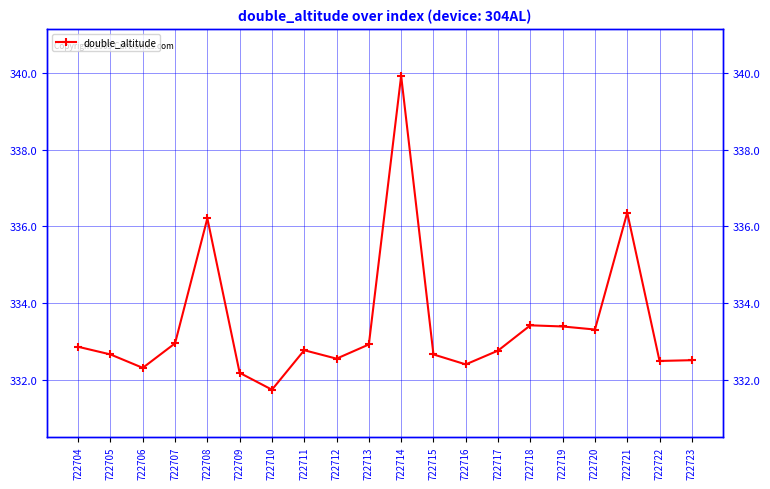

What is the value of the 5th point from the left?

336.2